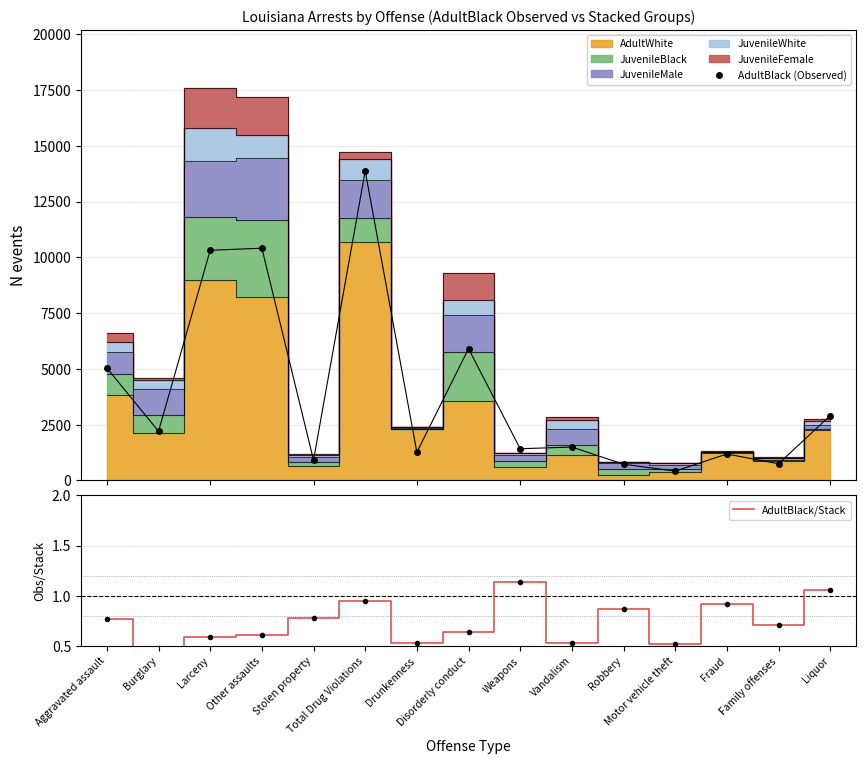

Which category has the lowest value in the AdultBlack (Observed) series?

Motor vehicle theft